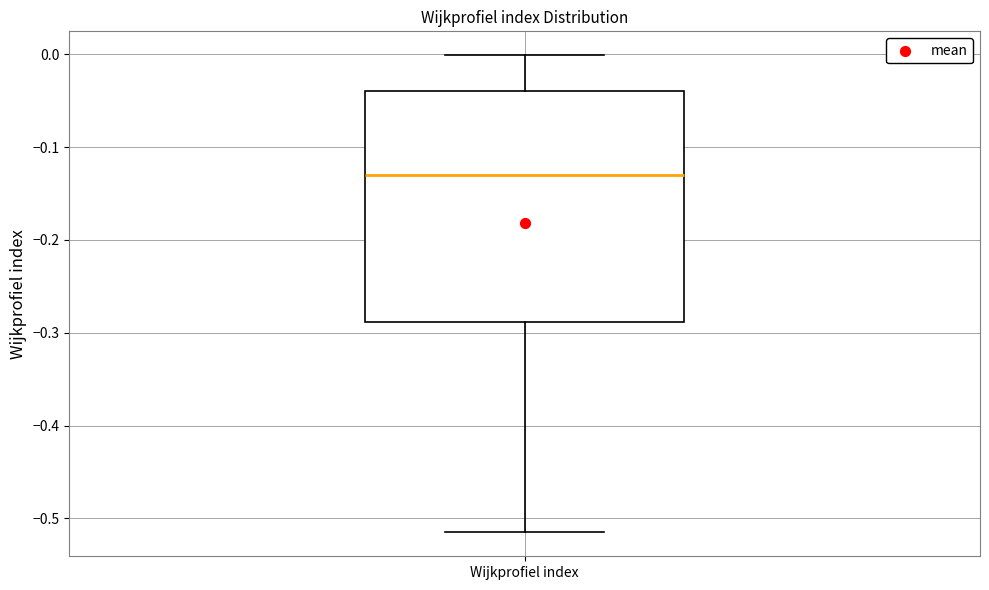

Where does the median line of the box for Wijkprofiel index sit on the y-axis? The values are not printed on the chart, so give them approximately, as read against the axis.

-0.13